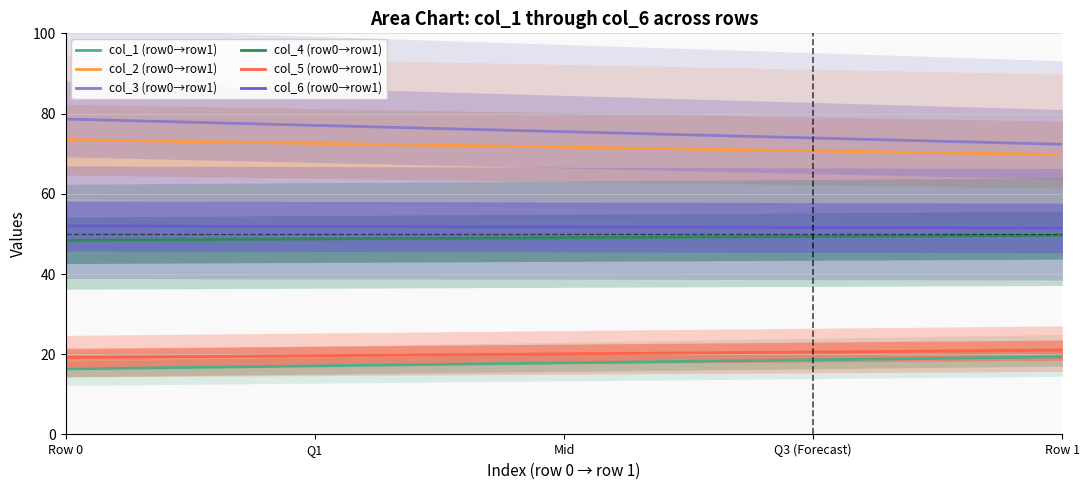

The col_4 (row0→row1) series shows 29.5 at Row 0. True or false?

False